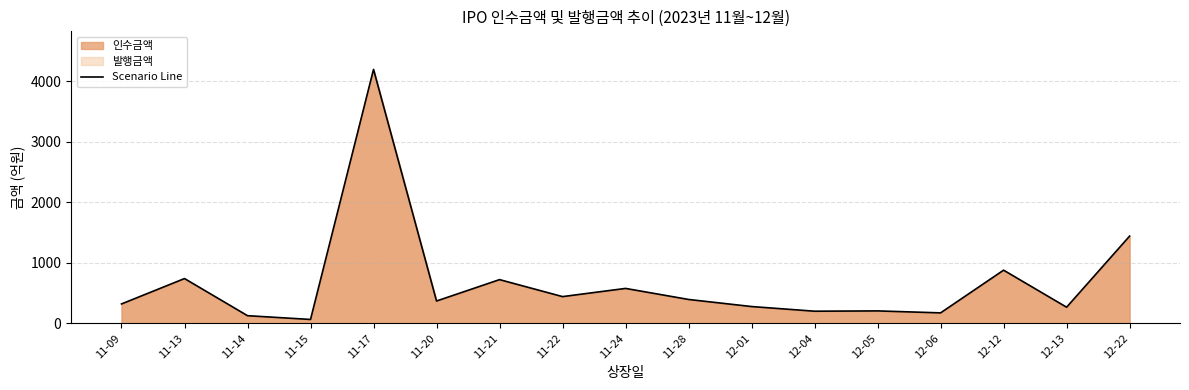

What is the label of the 8th point from the right?

11-28